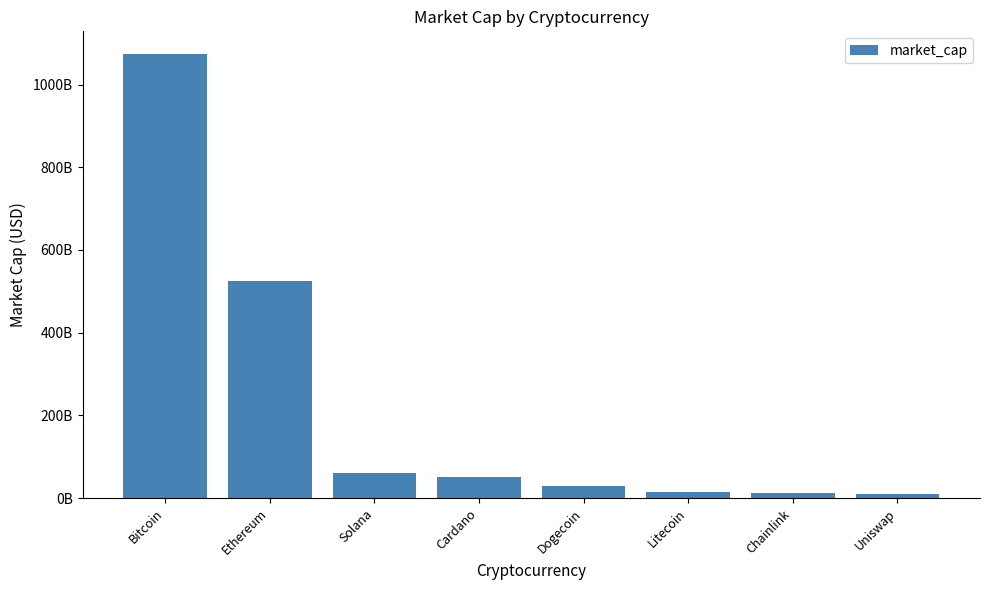

Does the chart contain any negative values?

No